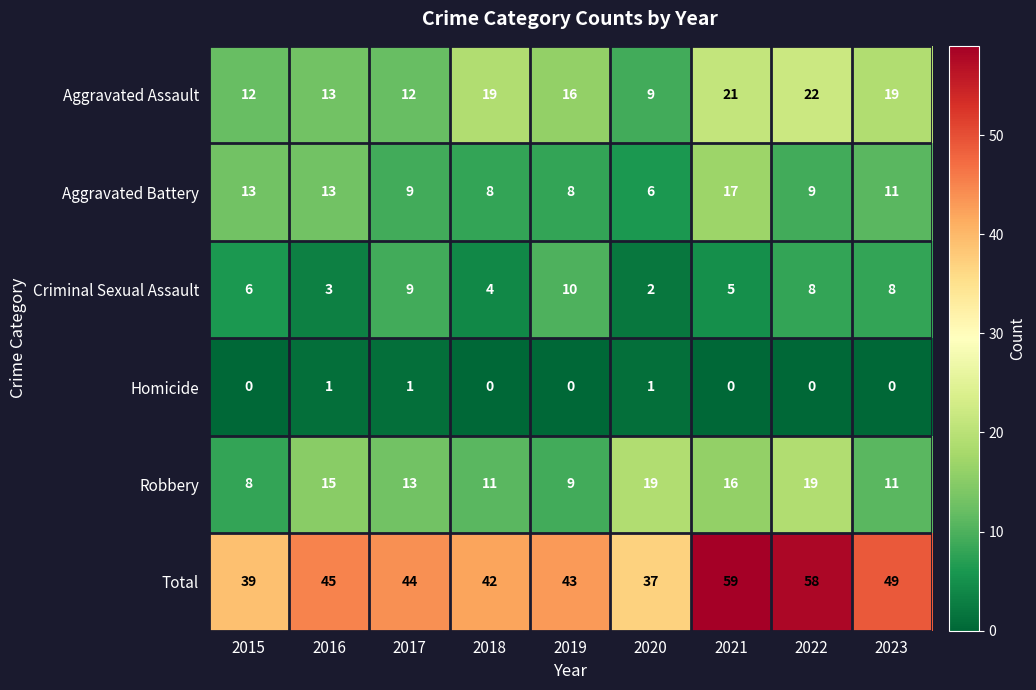

True or false: Robbery has a value of 8 at 2017.

False